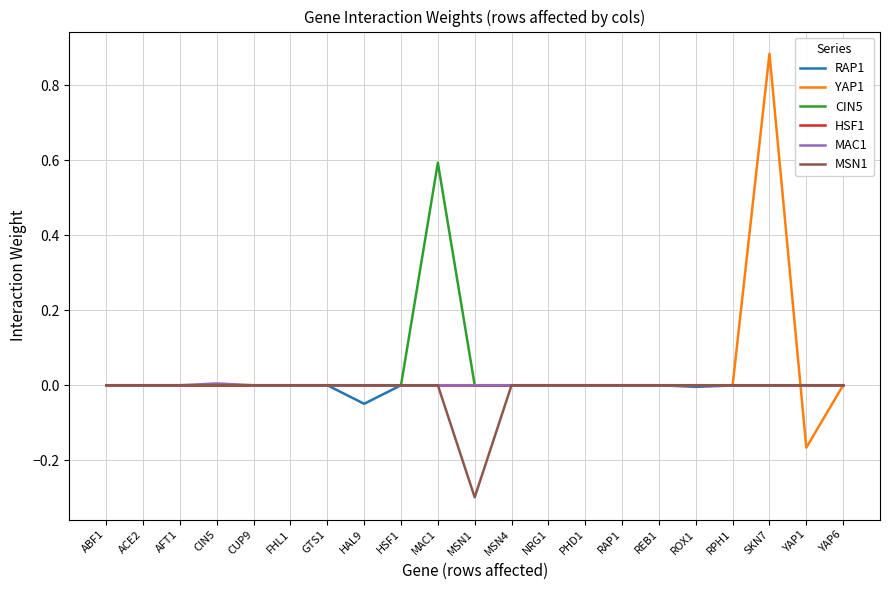

How many MSN1 values are between 0 and 1?

20